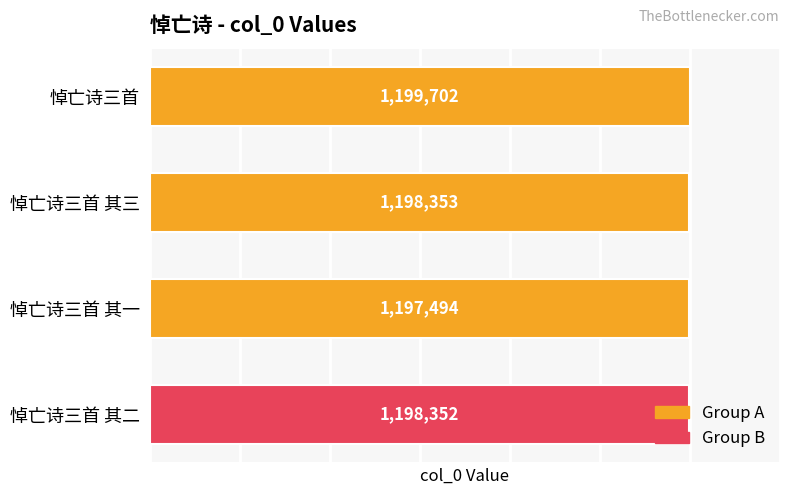

How many data points does each series have?

4